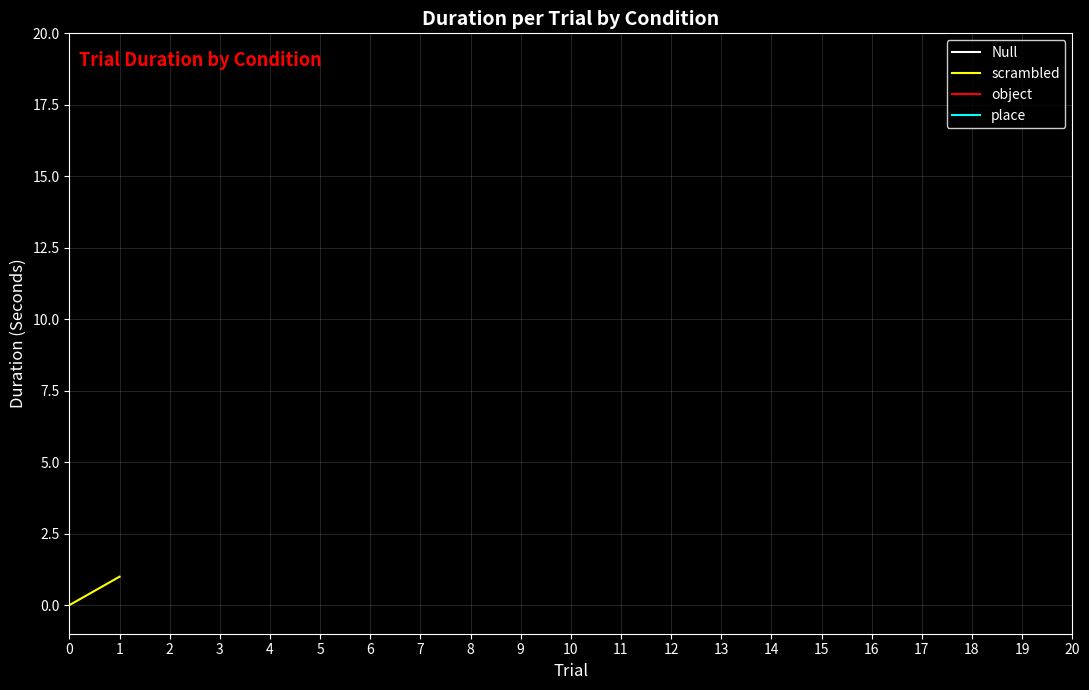

Rank the series by their average value, from lowest to highest.

Null, scrambled, object, place